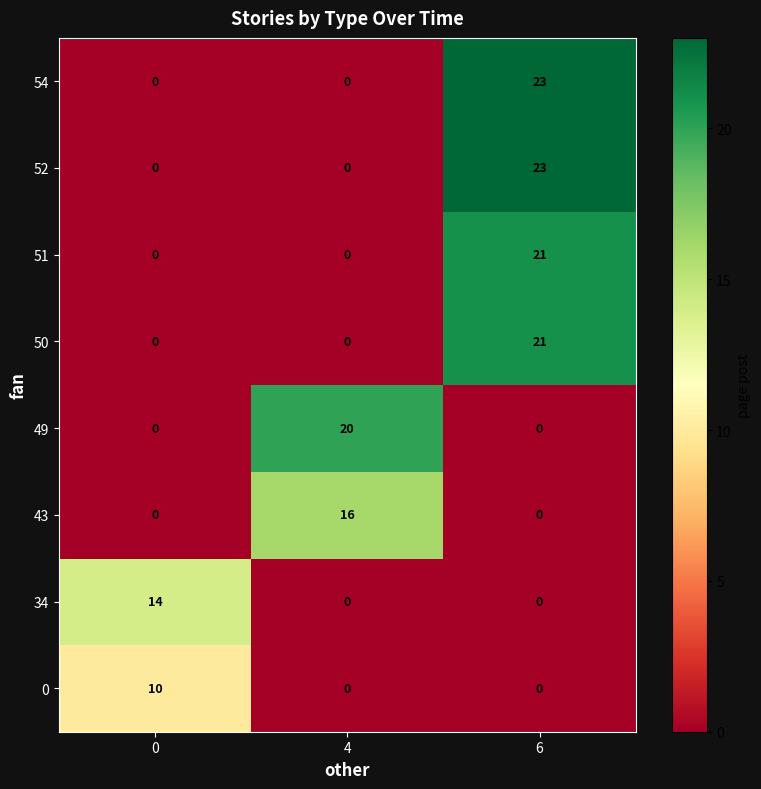

Reading left to right, transcribe all the data shown in this chart.

54: 0=0	4=0	6=23
52: 0=0	4=0	6=23
51: 0=0	4=0	6=21
50: 0=0	4=0	6=21
49: 0=0	4=20	6=0
43: 0=0	4=16	6=0
34: 0=14	4=0	6=0
0: 0=10	4=0	6=0